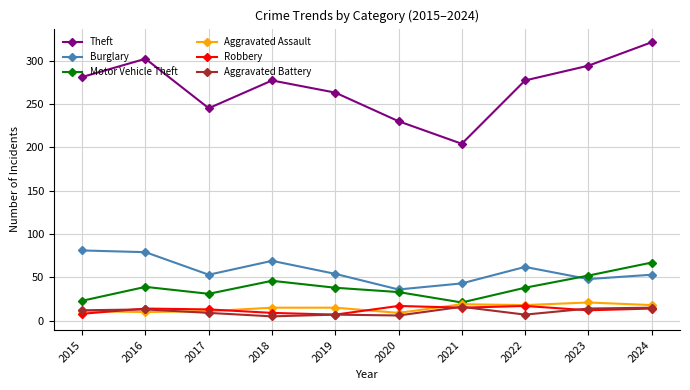

Which series changed the most between 2021 and 2022?

Theft